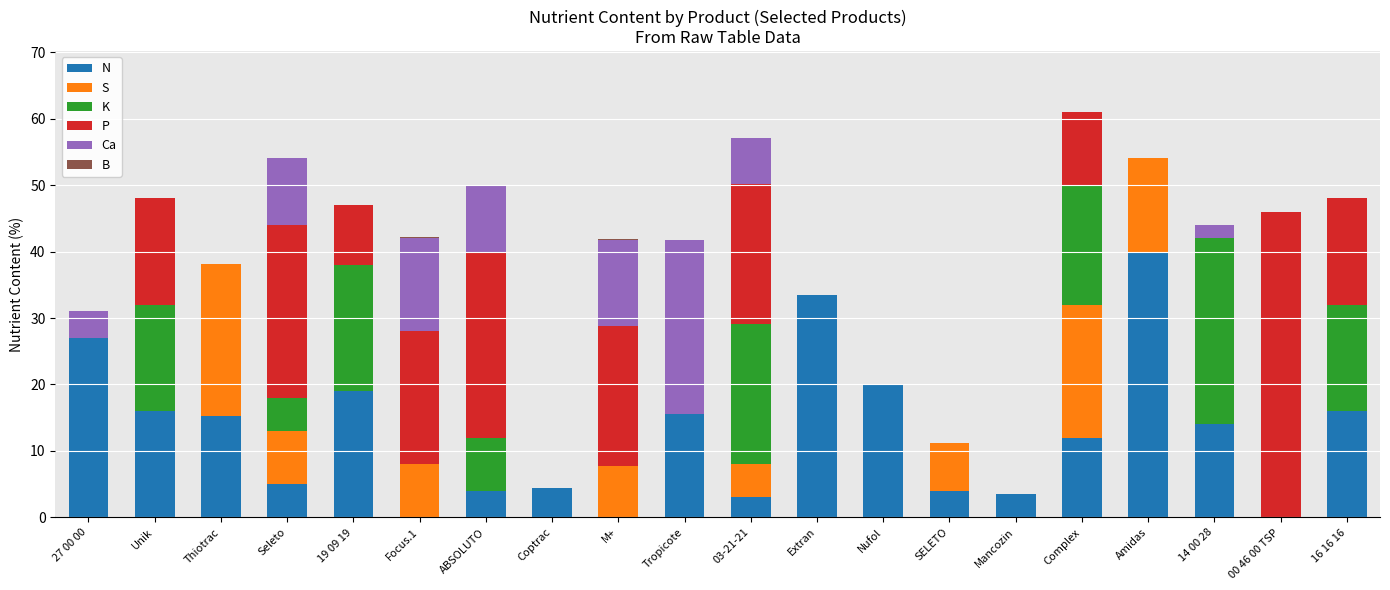

What is the total value across all series at Tropicote?

41.8